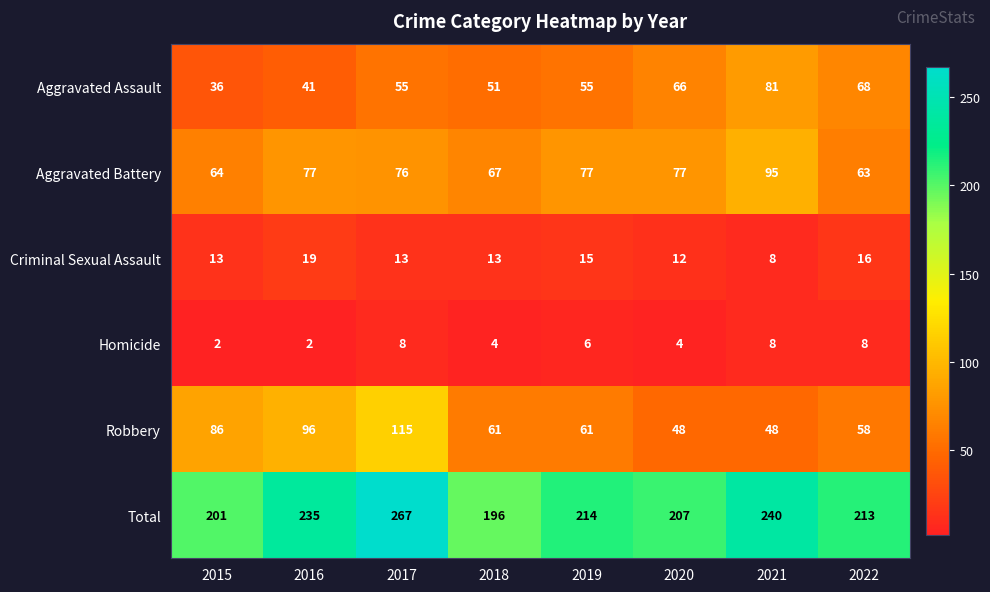

Count the number of data series in this chart.

6